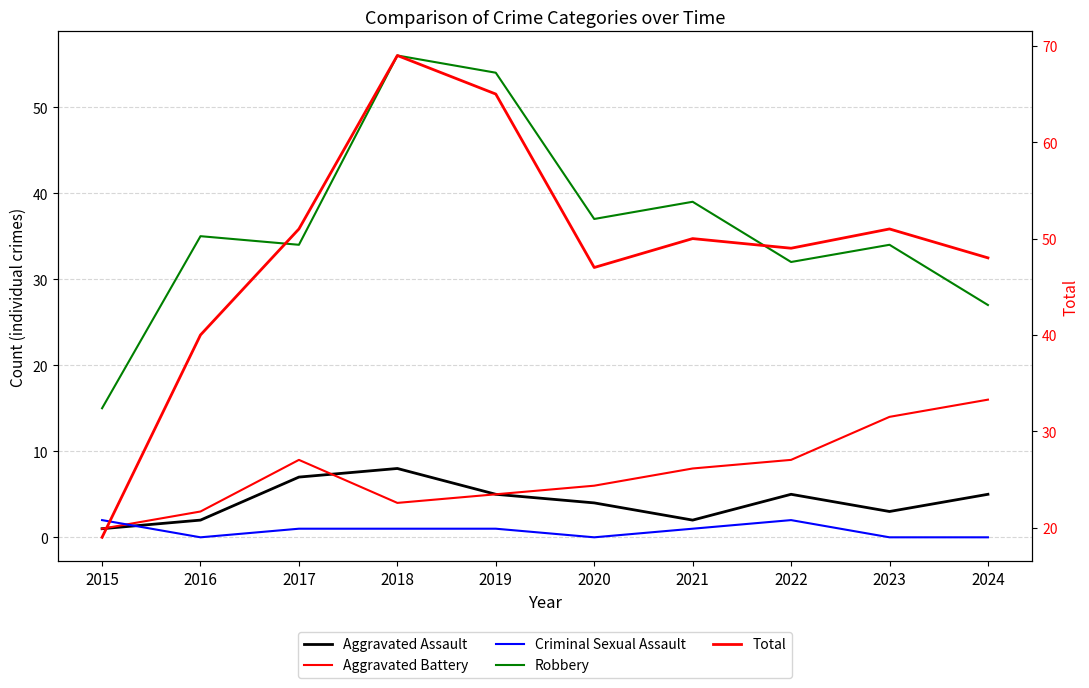

What is the average value of the Criminal Sexual Assault series?

1